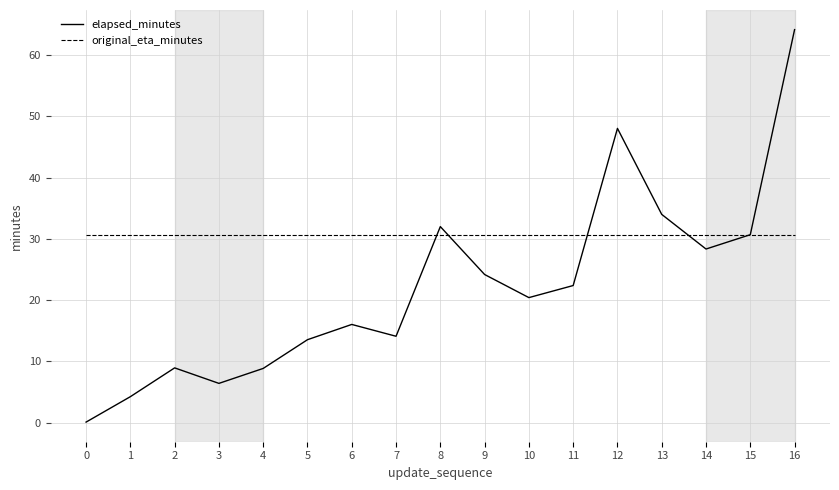

Does the chart have visible grid lines?

Yes